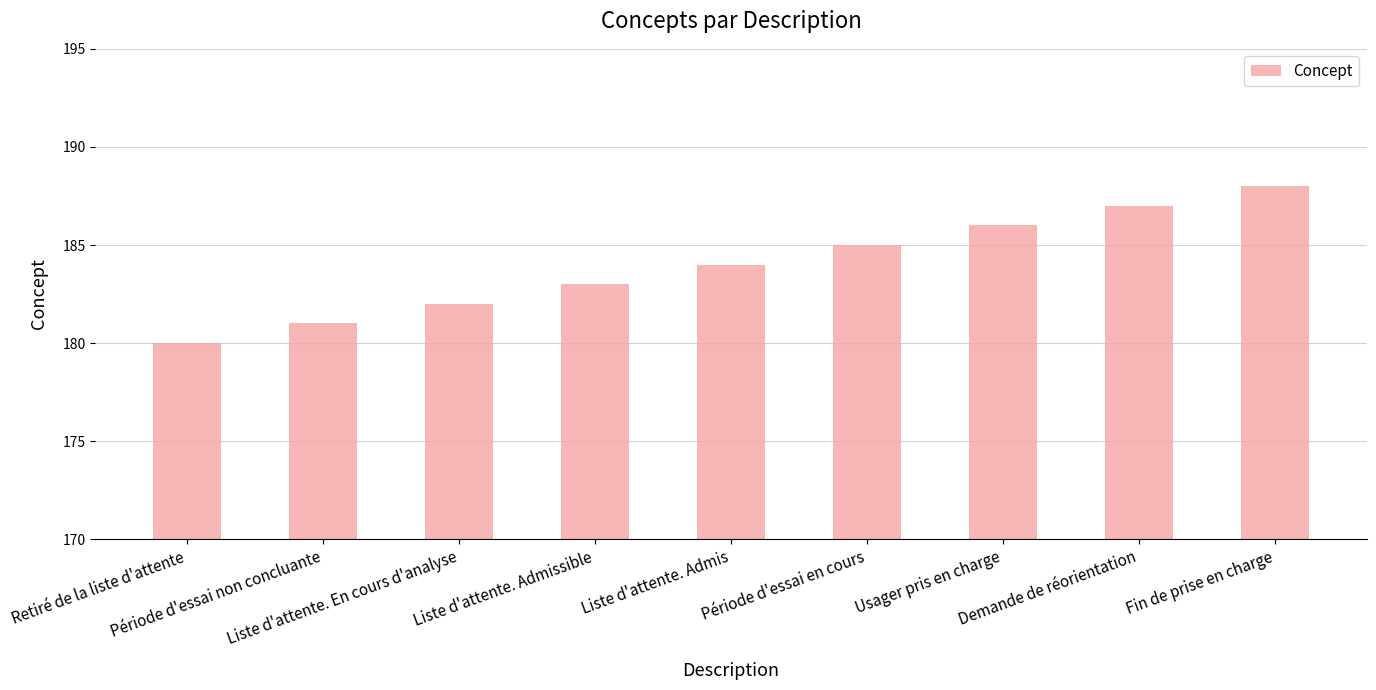

How many data points does each series have?

9